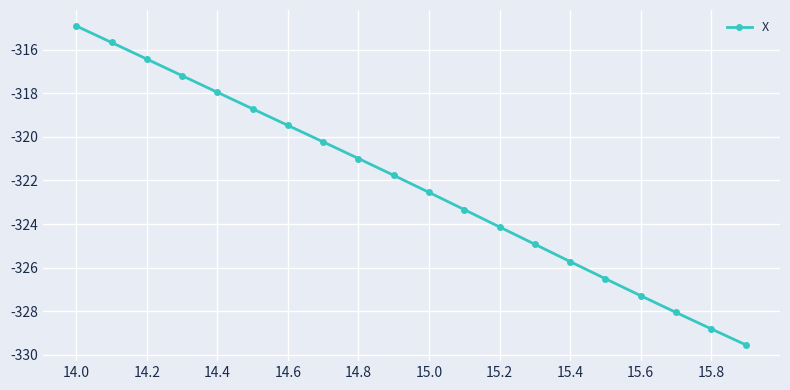

Does the chart have visible grid lines?

Yes